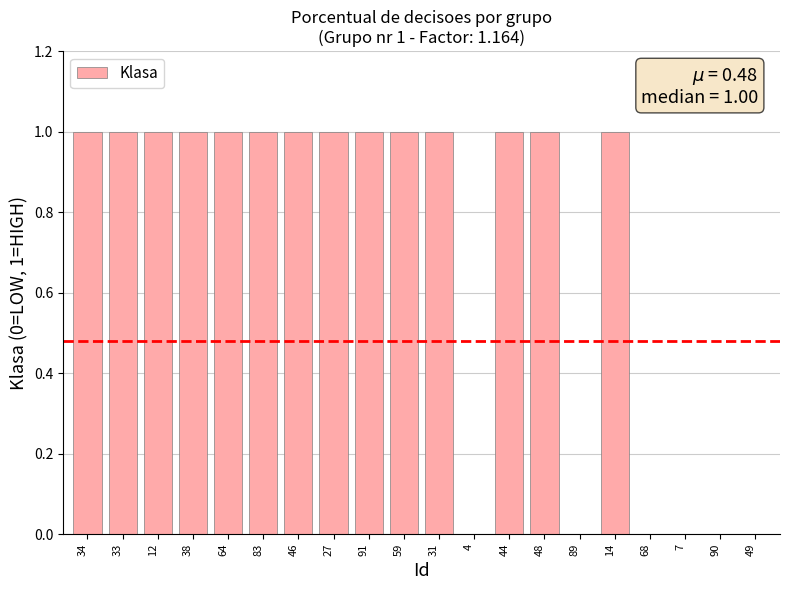

The chart shows a value of 1 at 14. True or false?

True